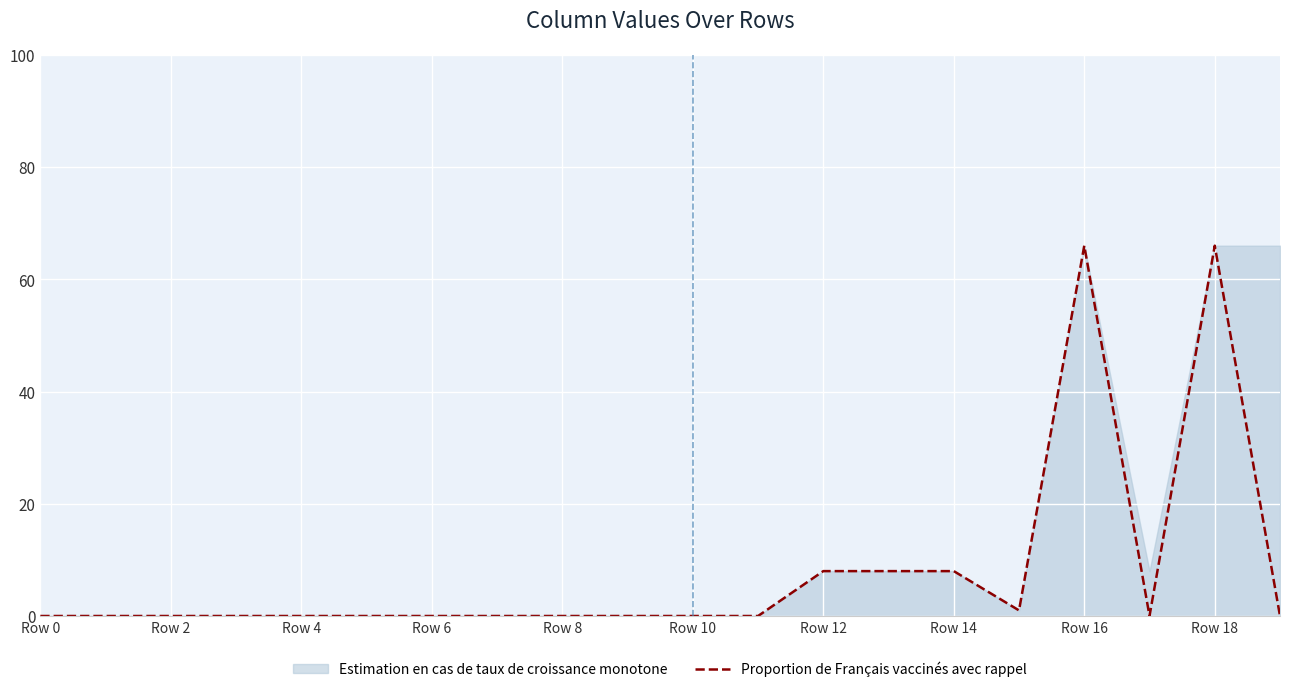

The chart shows a value of 30 at 17. True or false?

False